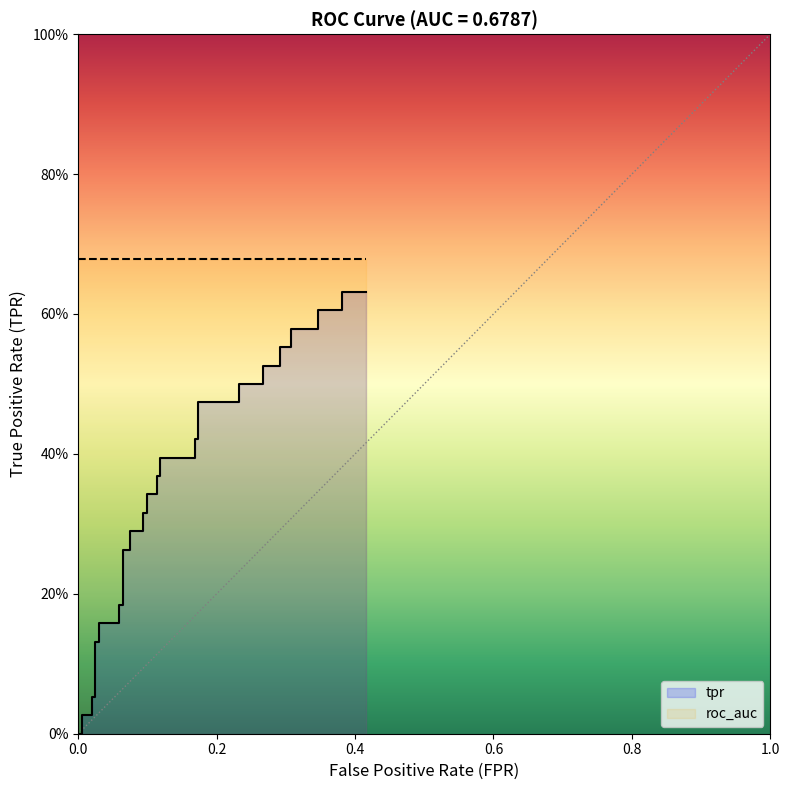

True or false: there are more than 1 points higher than both neighbors.

False